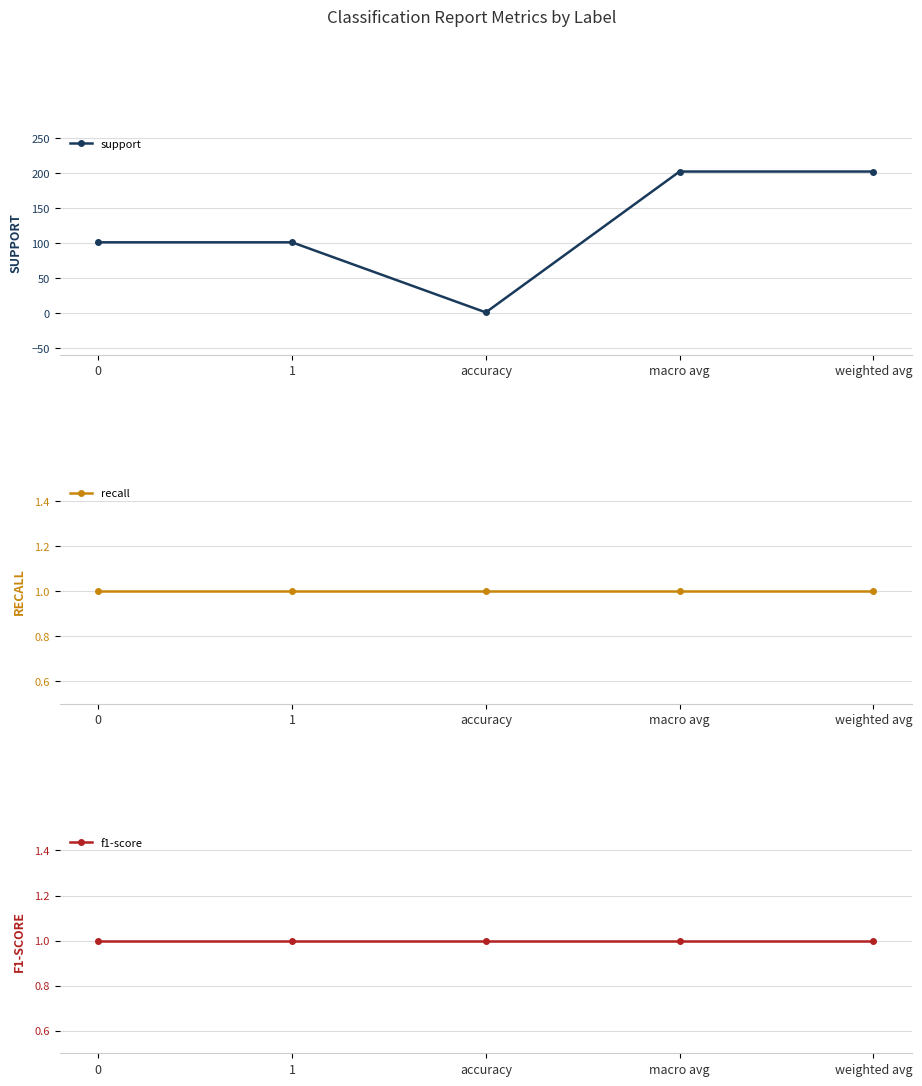

What is the sum of the f1-score values at weighted avg and macro avg?

2